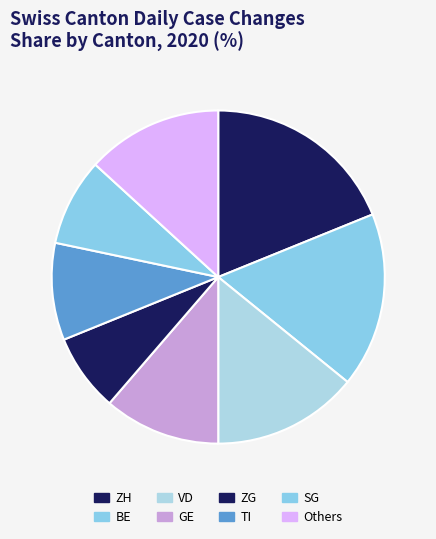

How many slices are in this pie chart?

8